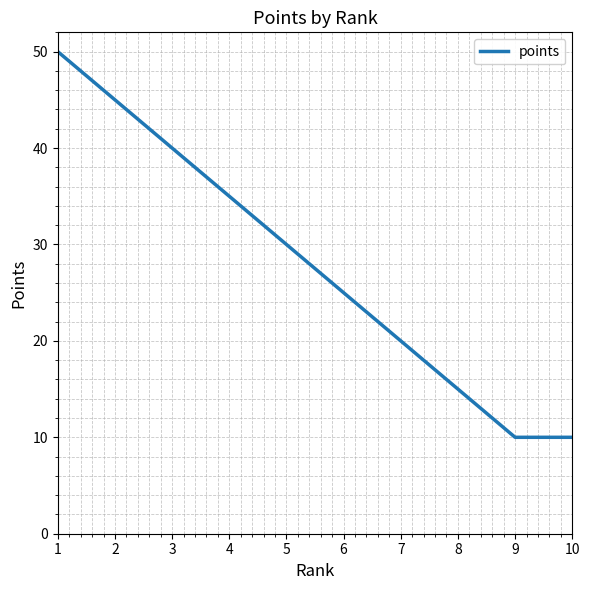

What is the greatest value displayed?

50